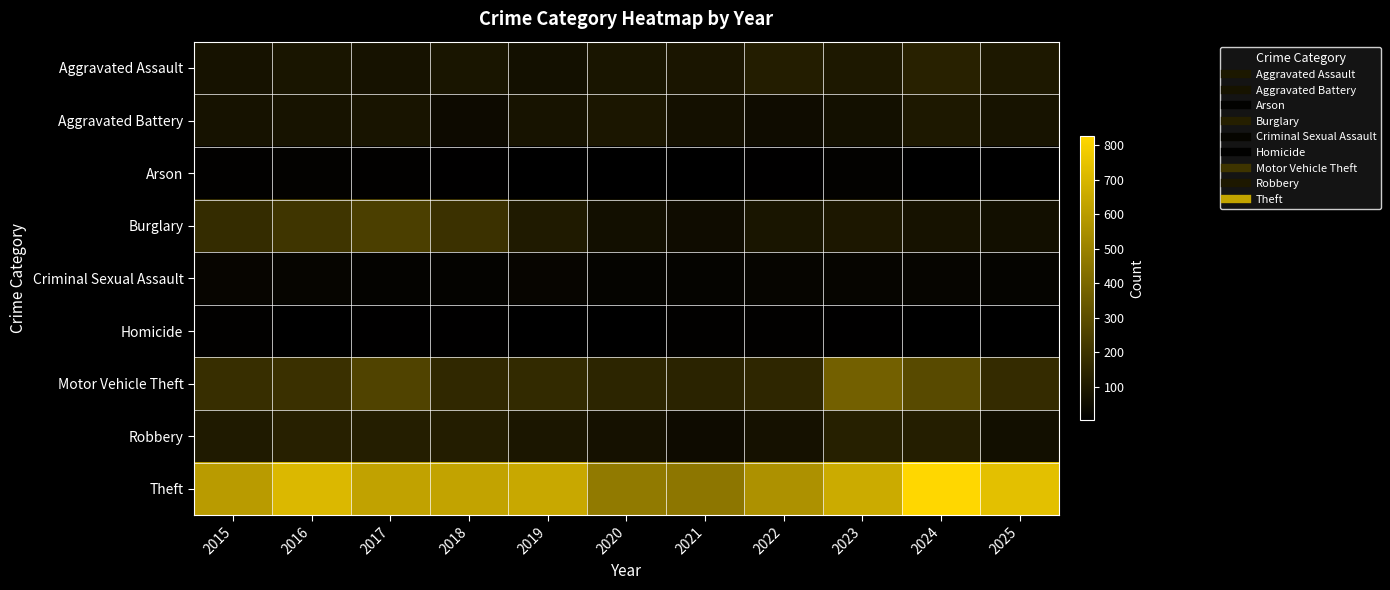

Which series has the largest range (max minus min)?

Theft